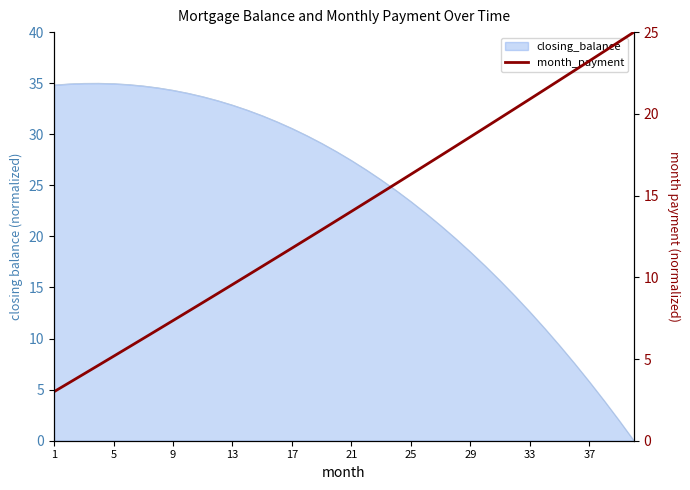

Approximately how many times larger is the value at 33 compared to 17?

1.7